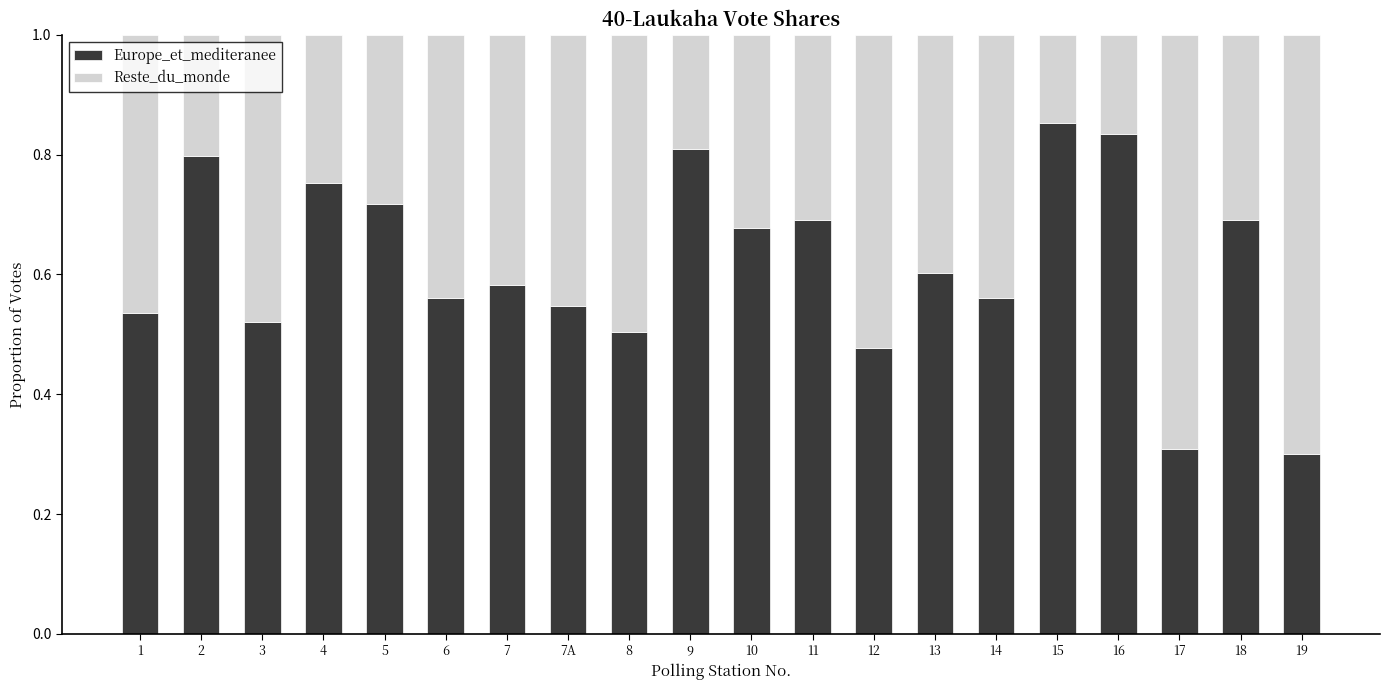

Are the bars horizontal?

No